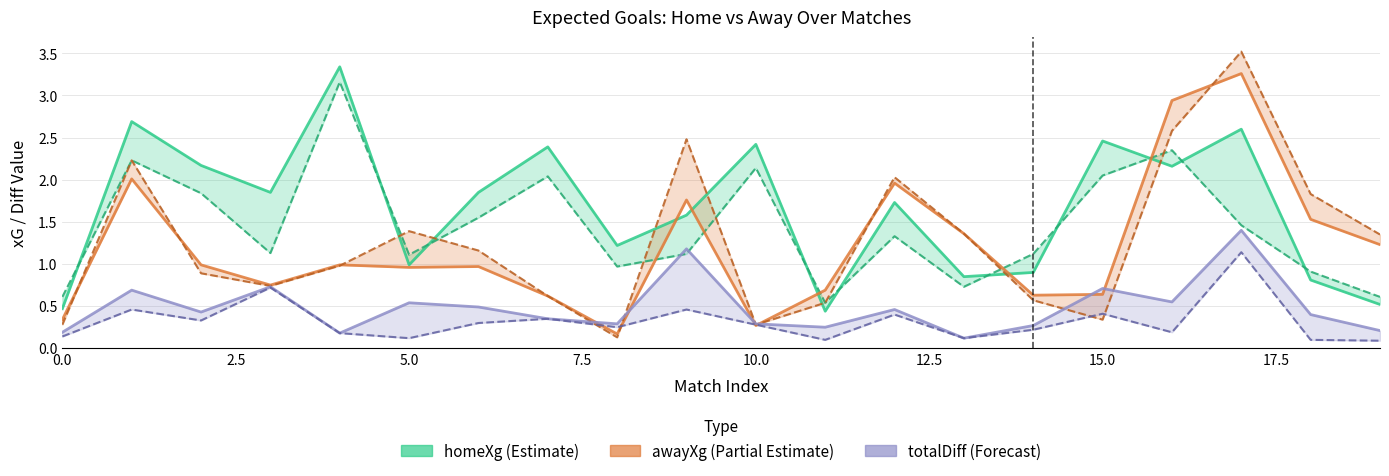

Where is the first local minimum for awayXgPred?

3